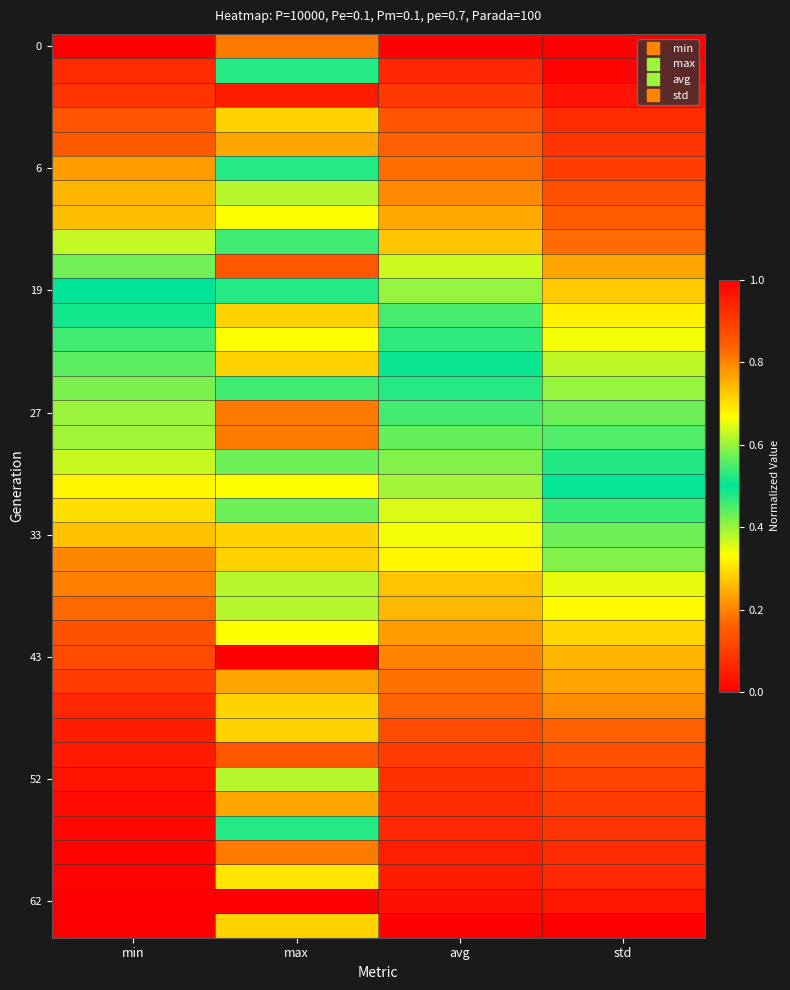

At which category is the sum across all series the highest?

std